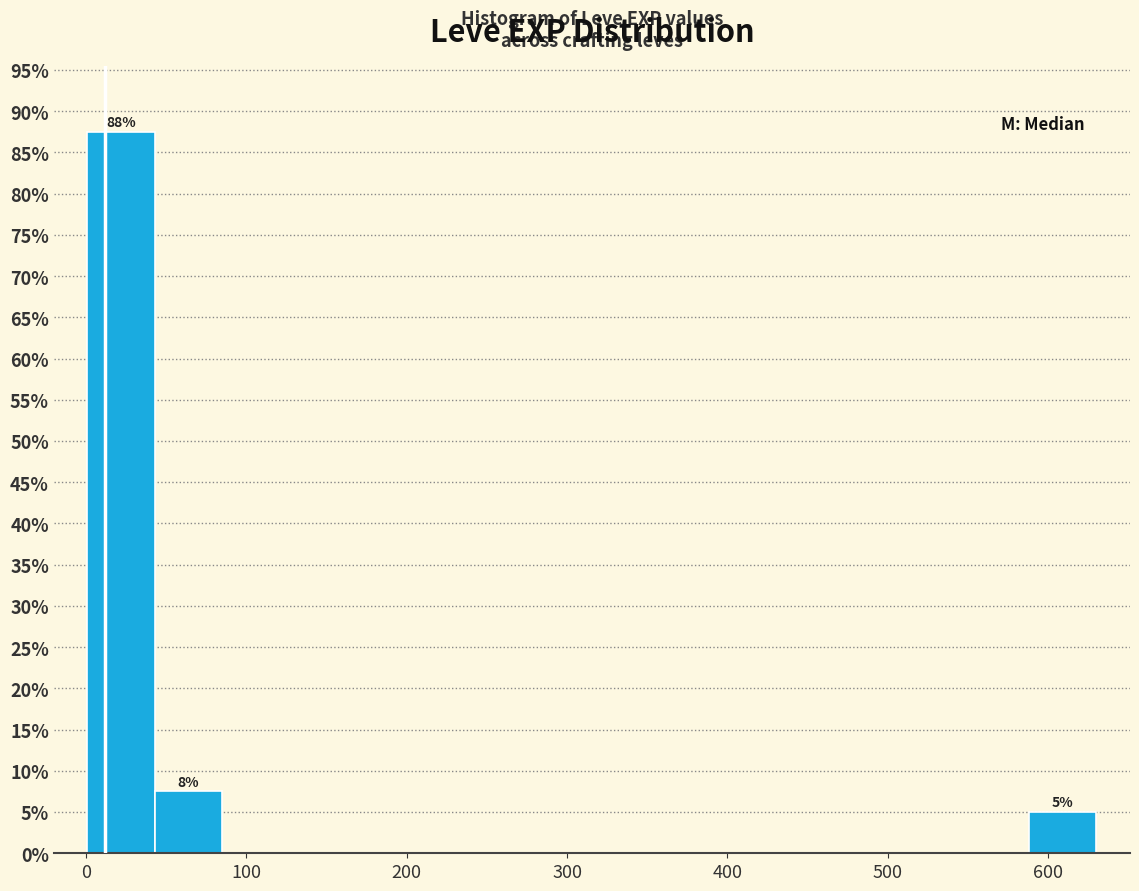

Over which range of the x-axis is the bar tallest?

0 to 40